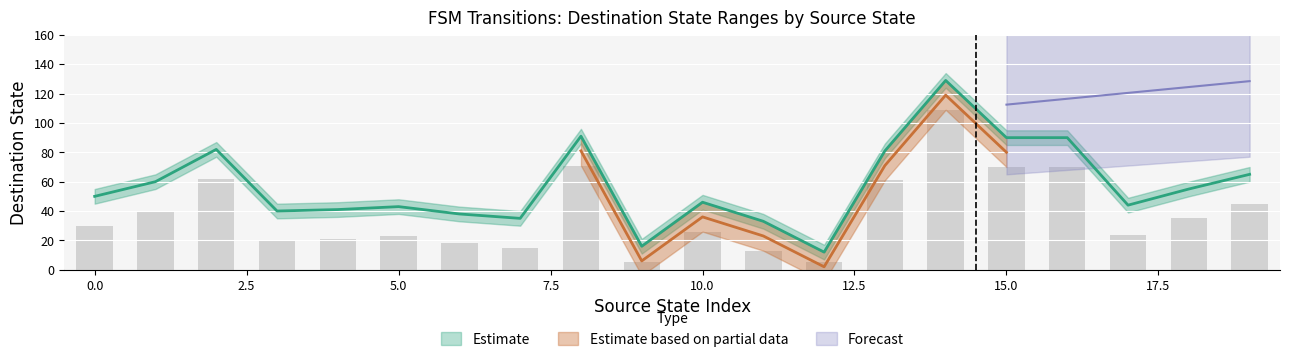

True or false: destination_state_lower has a value of 119 at 15.

False